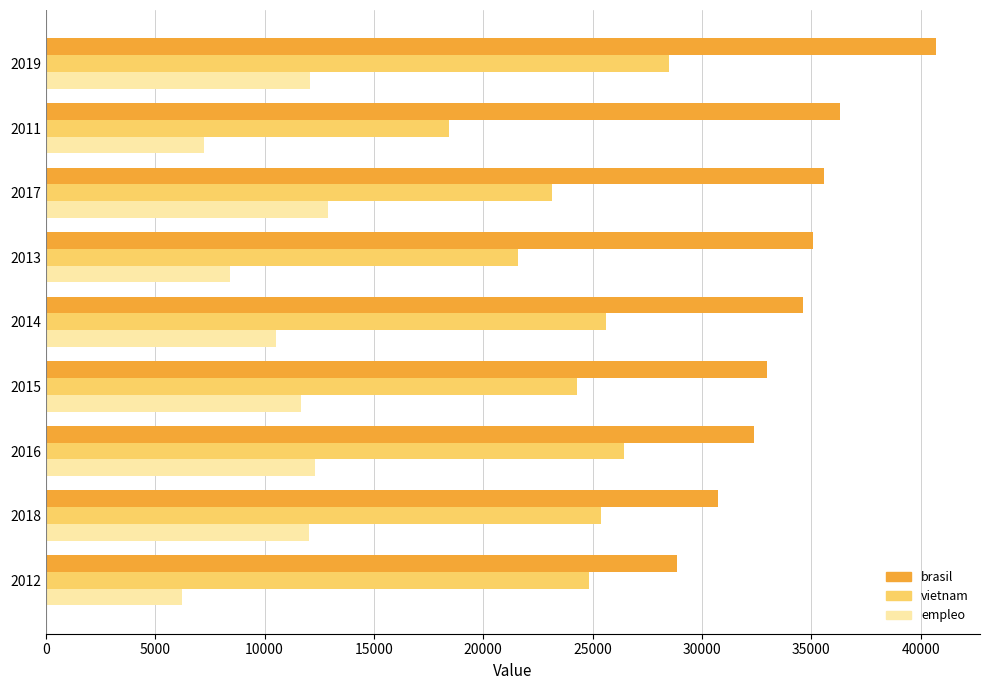

At which label does vietnam reach its minimum?

2011